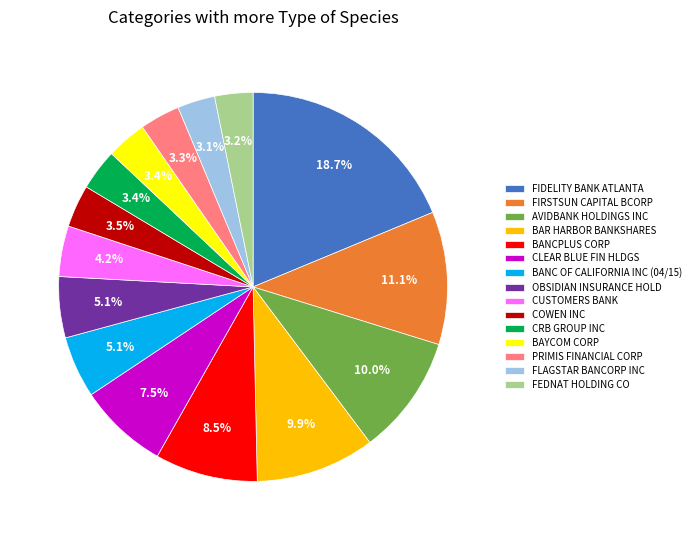

What portion of the pie excludes BANC OF CALIFORNIA INC (04/15)?

94.9%